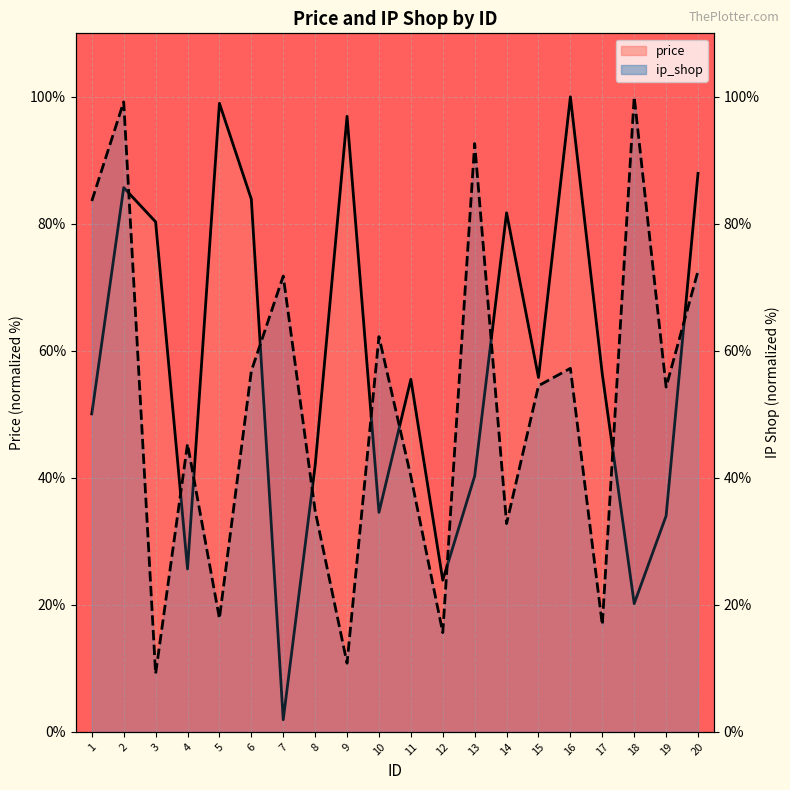

At which label is price closest to 50?

1